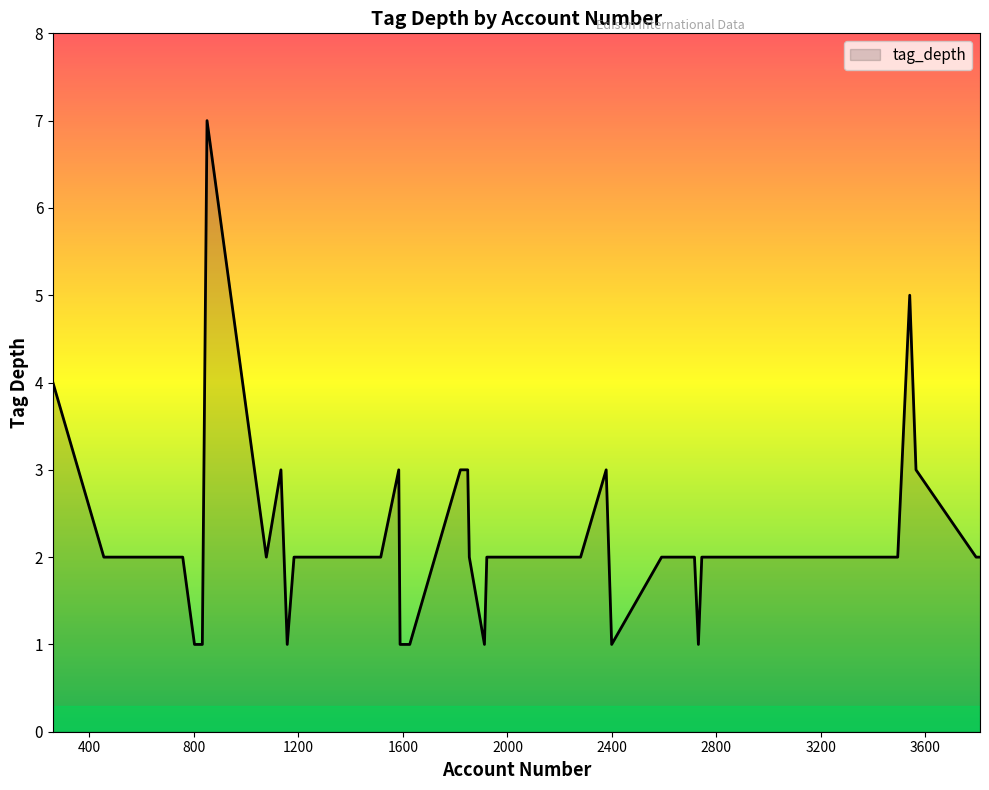

True or false: there are more than 0 points higher than both neighbors.

True